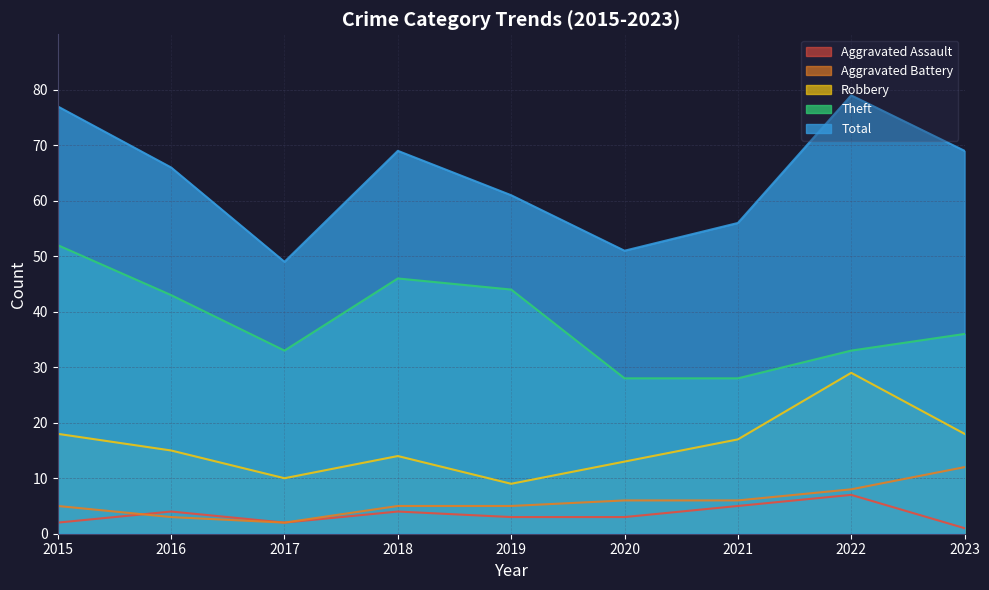

Which series has the widest spread of values?

Total